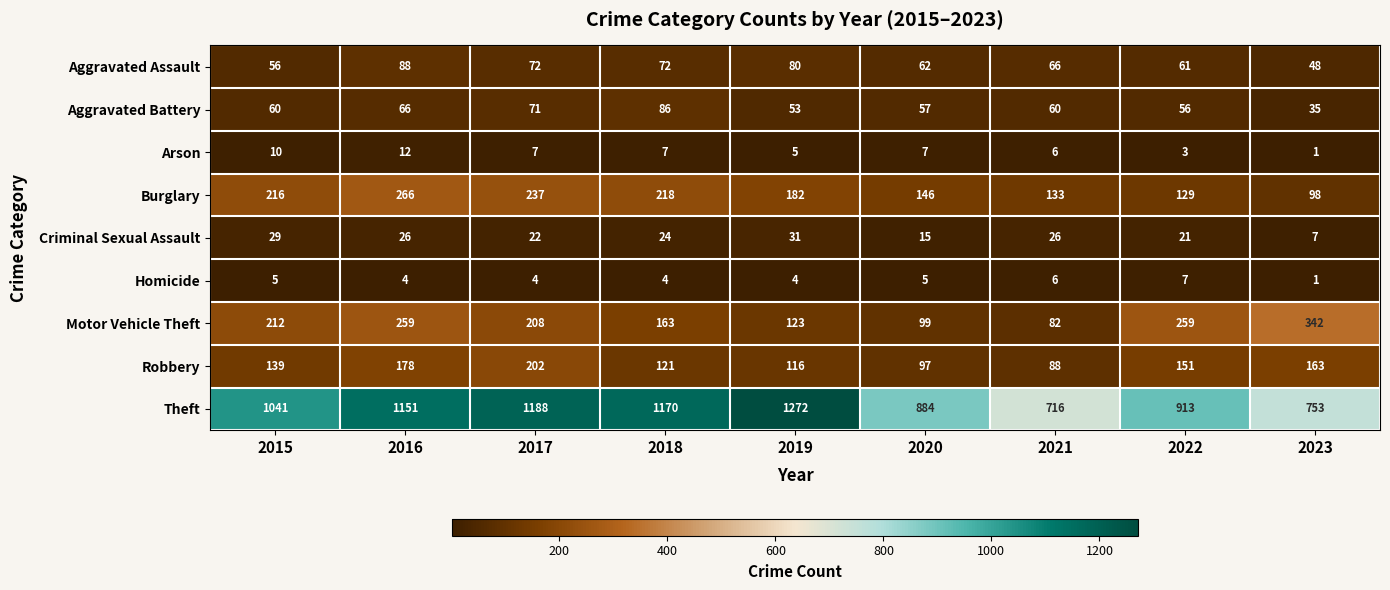

What is the difference between the second highest and minimum values in the Criminal Sexual Assault series?

22